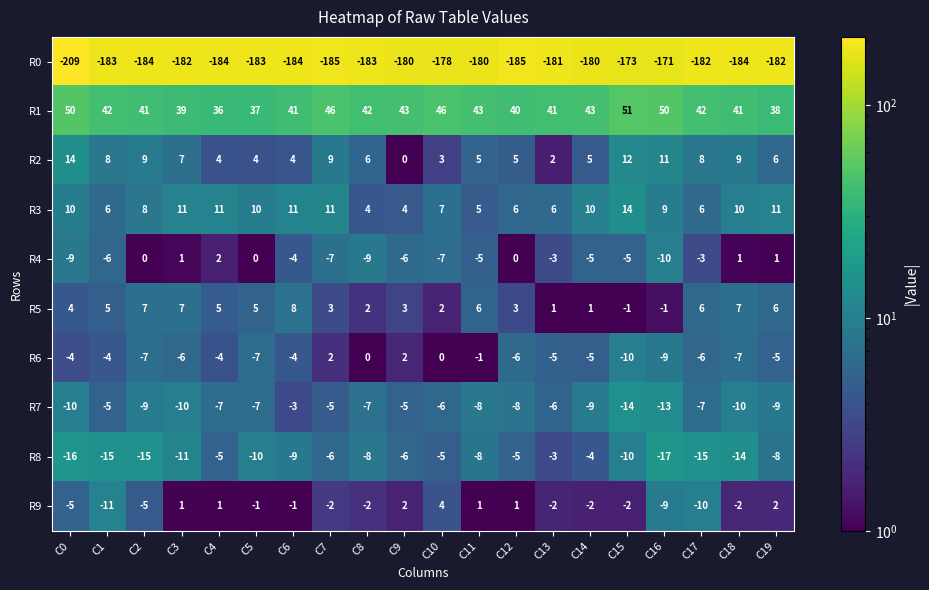

What is the minimum value shown in the chart?

-209